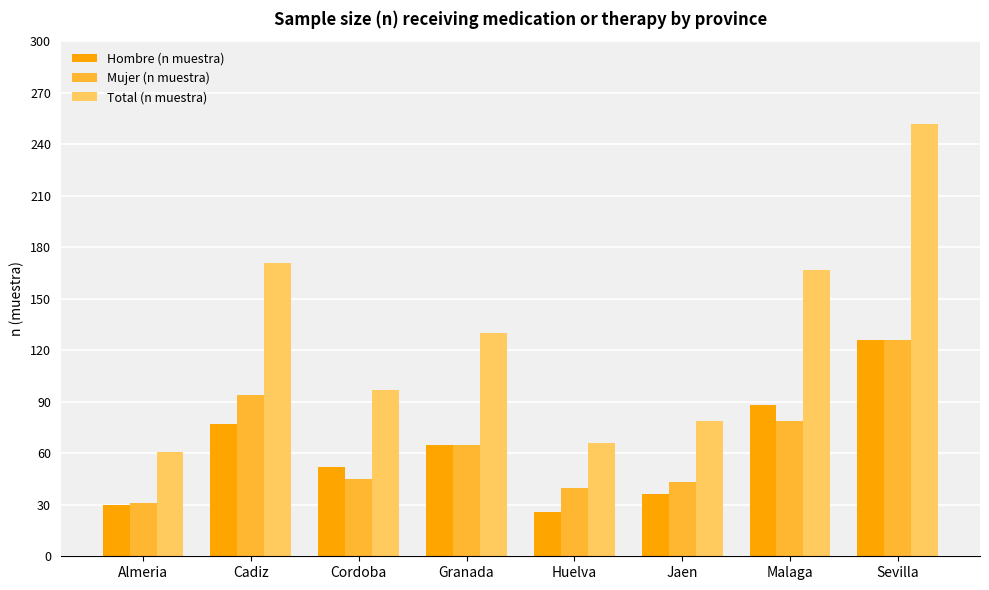

What is the label of the 7th bar from the right?

Cadiz